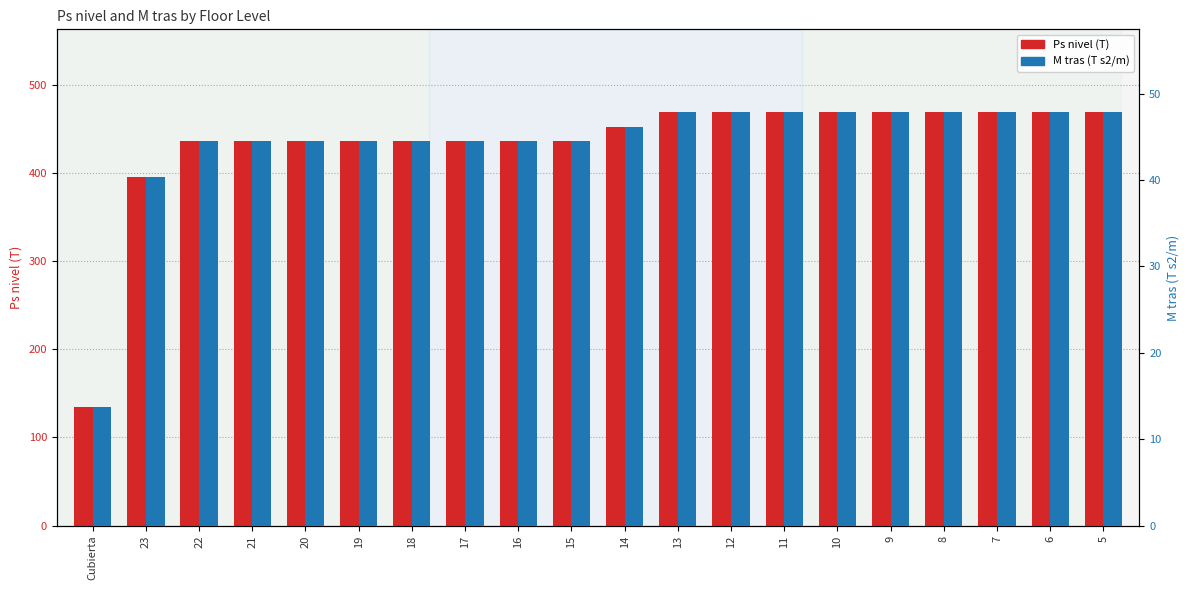

How many data points in Ps nivel (T) are less than 452?

10